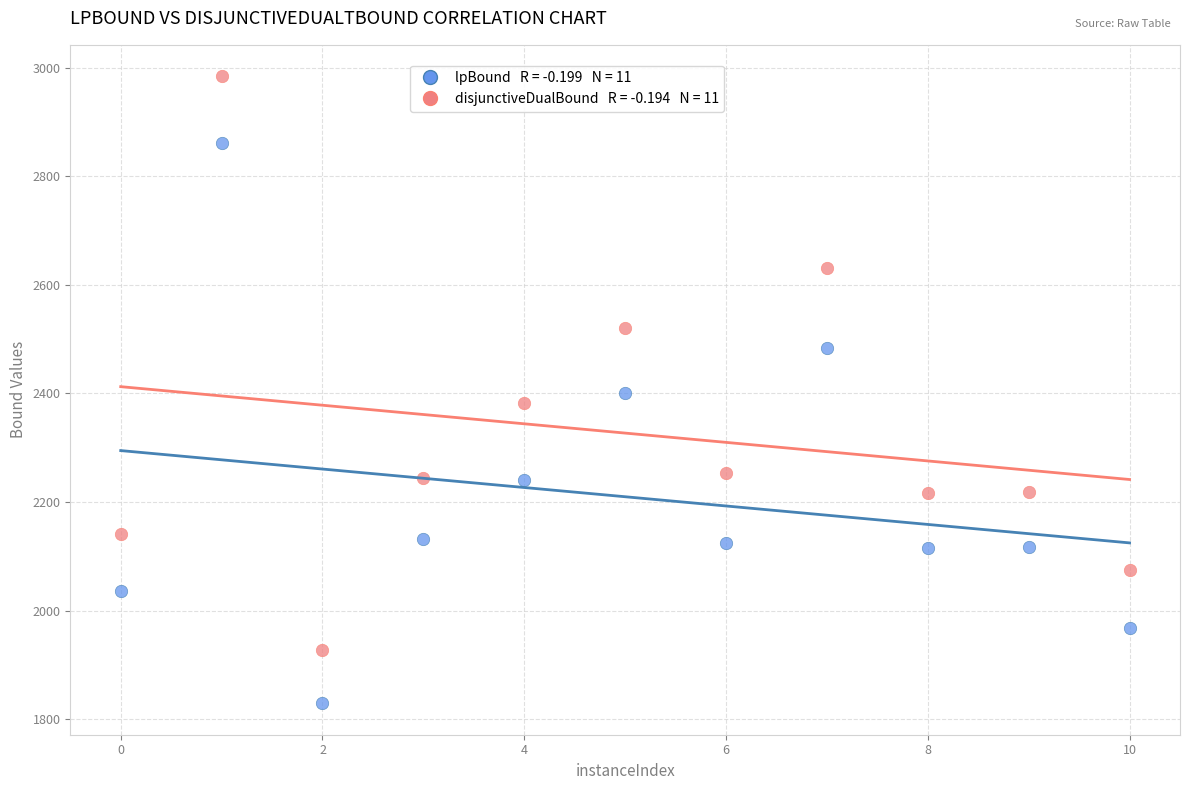

Across all data points, what is the range of Y values (max minus min)?

1155.2